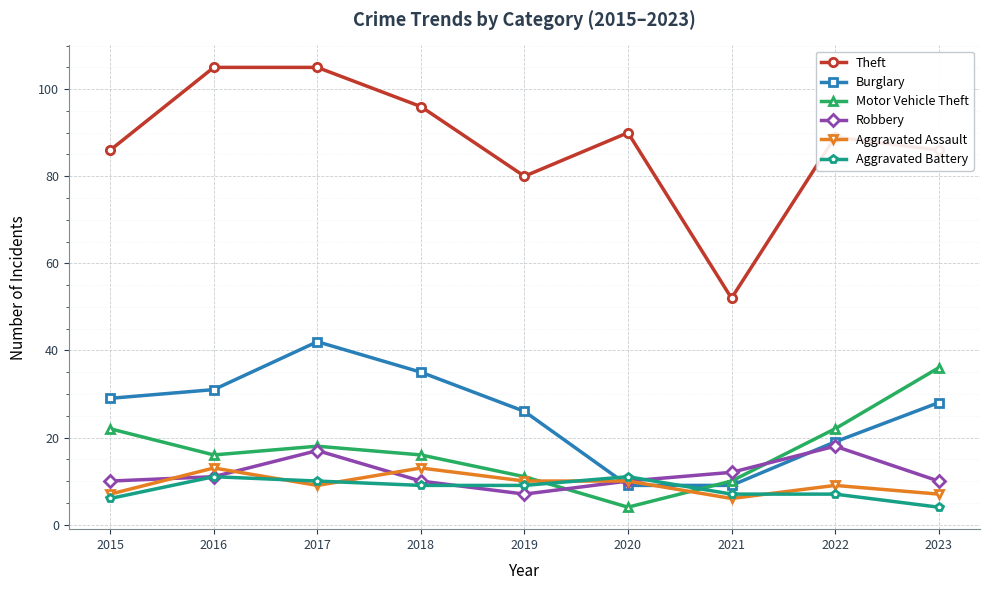

What are all the series names shown in the legend?

Theft, Burglary, Motor Vehicle Theft, Robbery, Aggravated Assault, Aggravated Battery